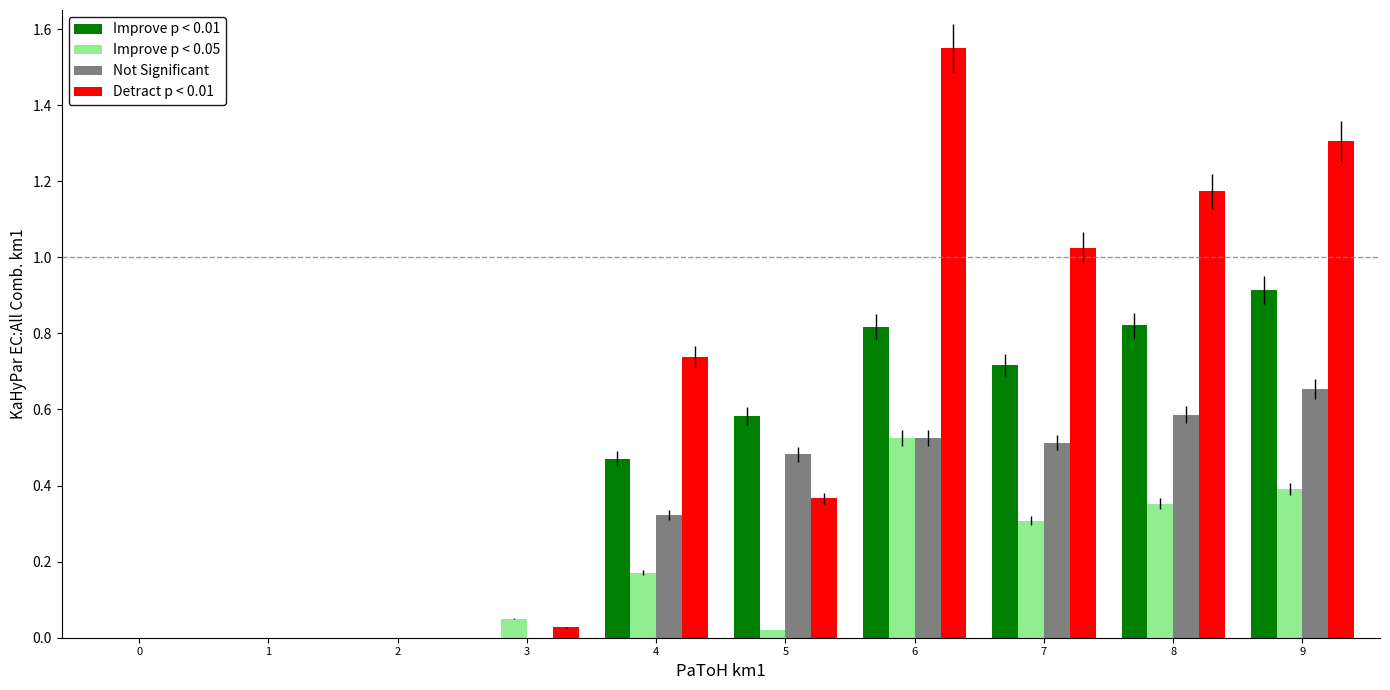

What is the total value across all series at 9?

3.3